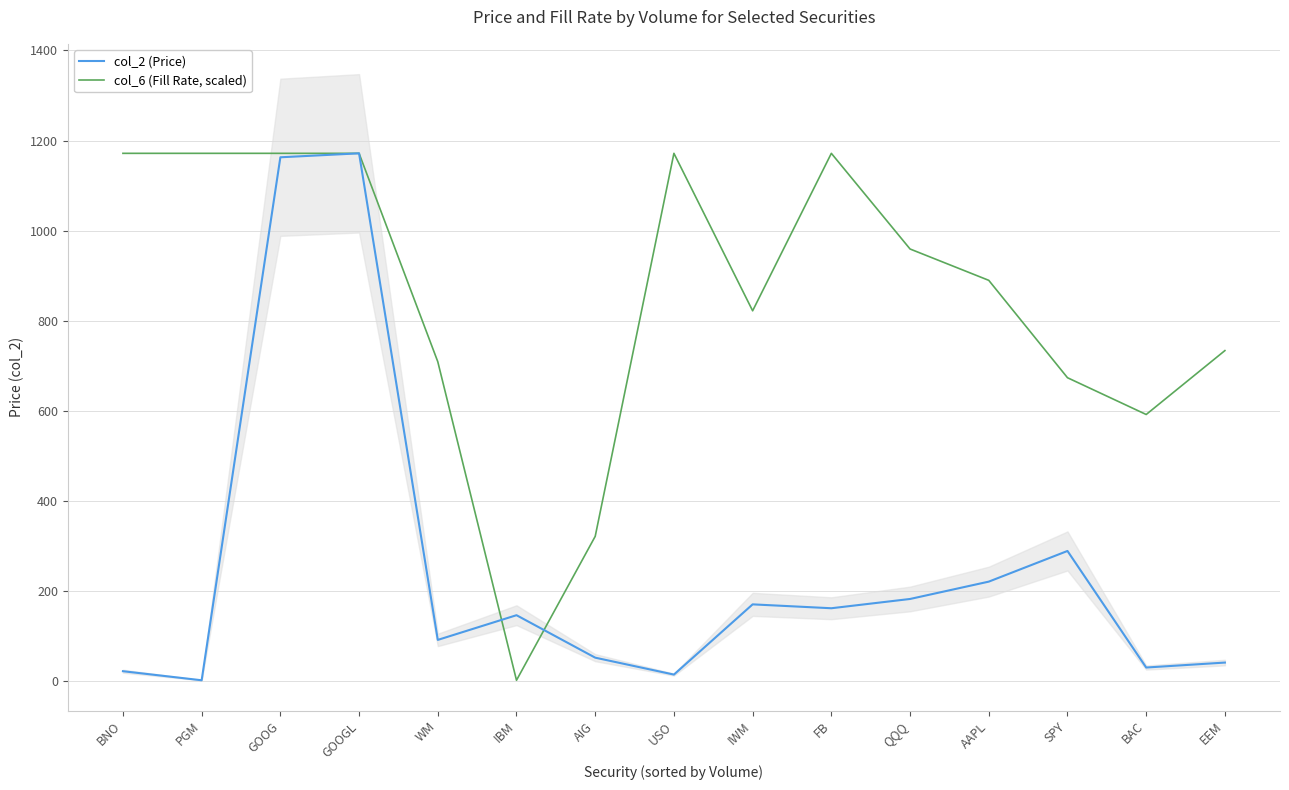

Which series has the largest total across all categories?

col_6 (Fill Rate, scaled)